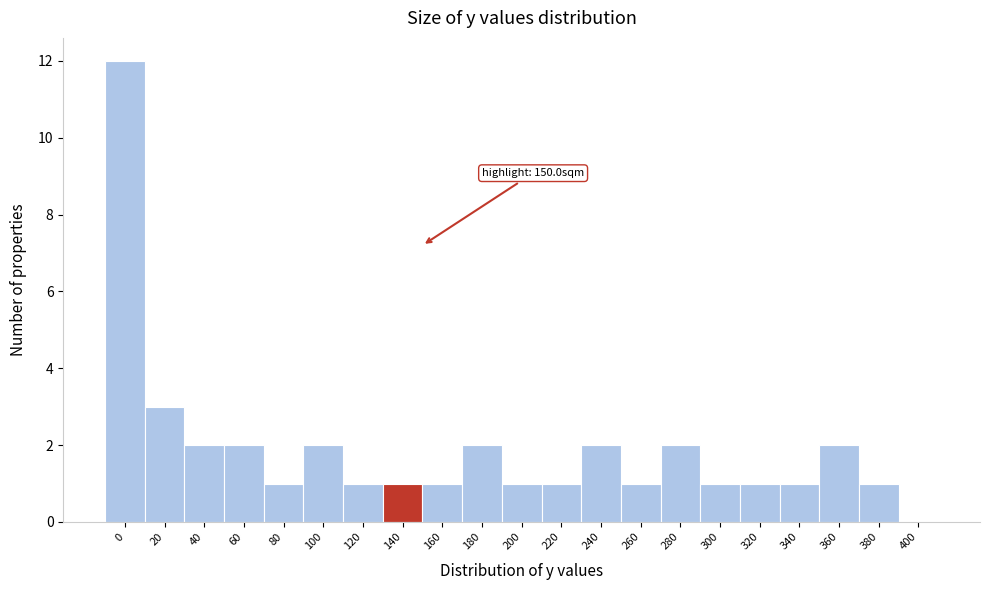

Reading left to right, transcribe all the data shown in this chart.

0=12	20=3	40=2	60=2	80=1	100=2	120=1	140=1	160=1	180=2	200=1	220=1	240=2	260=1	280=2	300=1	320=1	340=1	360=2	380=1	400=0